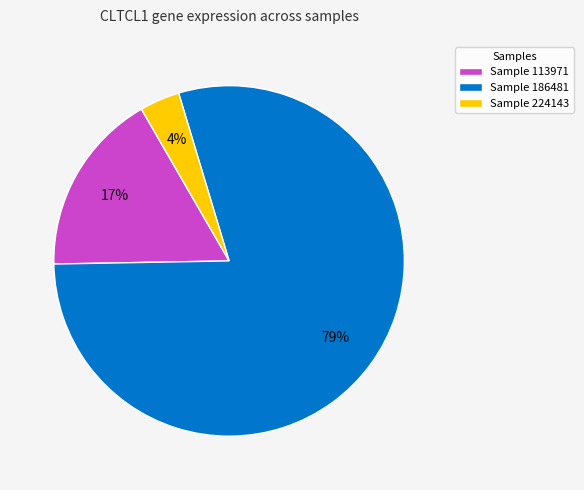

True or false: Sample 113971 accounts for 17% of the total.

True